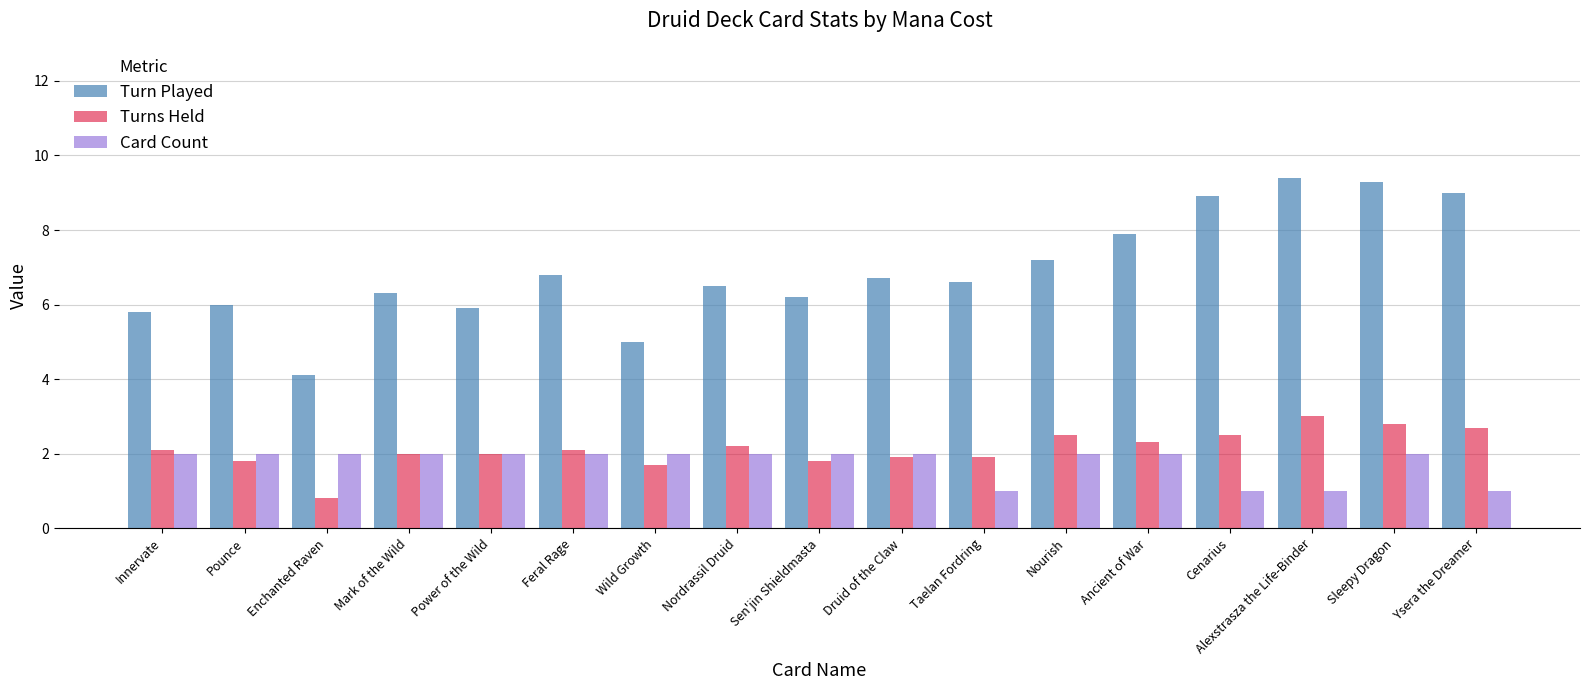

What is the average value of the Card Count series?

1.8